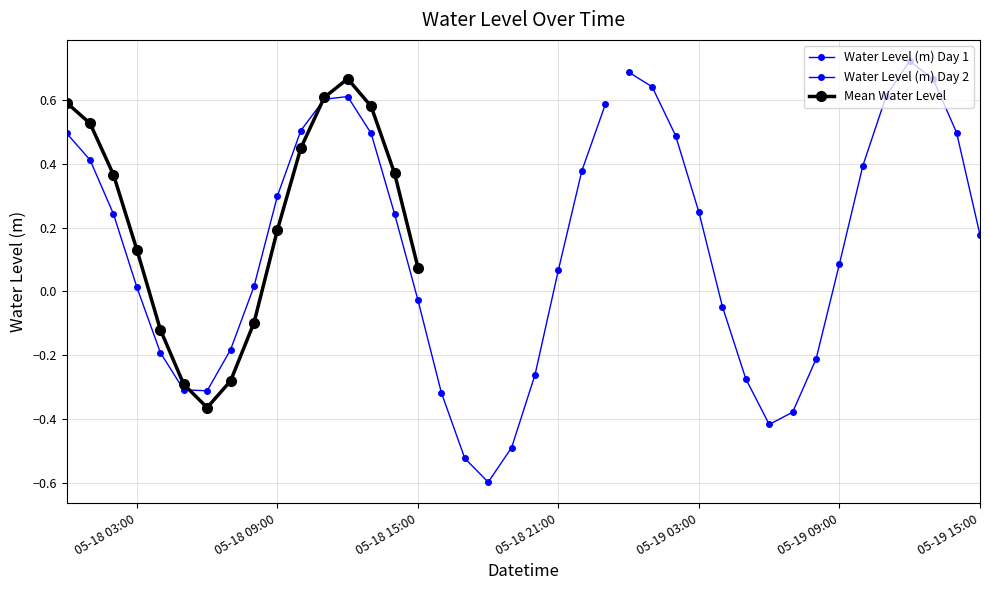

List the labels in order of value, smallest first.

2024-05-18 18:00:00, 2024-05-18 17:00:00, 2024-05-18 19:00:00, 2024-05-19 06:00:00, 2024-05-19 07:00:00, 2024-05-18 16:00:00, 2024-05-18 06:00:00, 2024-05-18 05:00:00, 2024-05-19 05:00:00, 2024-05-18 20:00:00, 2024-05-19 08:00:00, 2024-05-18 04:00:00, 2024-05-18 07:00:00, 2024-05-19 04:00:00, 2024-05-18 15:00:00, 2024-05-18 03:00:00, 2024-05-18 08:00:00, 2024-05-18 21:00:00, 2024-05-19 09:00:00, 2024-05-19 15:00:00, 2024-05-18 02:00:00, 2024-05-18 14:00:00, 2024-05-19 03:00:00, 2024-05-18 09:00:00, 2024-05-18 22:00:00, 2024-05-19 10:00:00, 2024-05-18 01:00:00, 2024-05-19 02:00:00, 2024-05-18 13:00:00, 2024-05-18 00:00:00, 2024-05-19 14:00:00, 2024-05-18 10:00:00, 2024-05-18 23:00:00, 2024-05-18 11:00:00, 2024-05-18 12:00:00, 2024-05-19 11:00:00, 2024-05-19 01:00:00, 2024-05-19 13:00:00, 2024-05-19 00:00:00, 2024-05-19 12:00:00